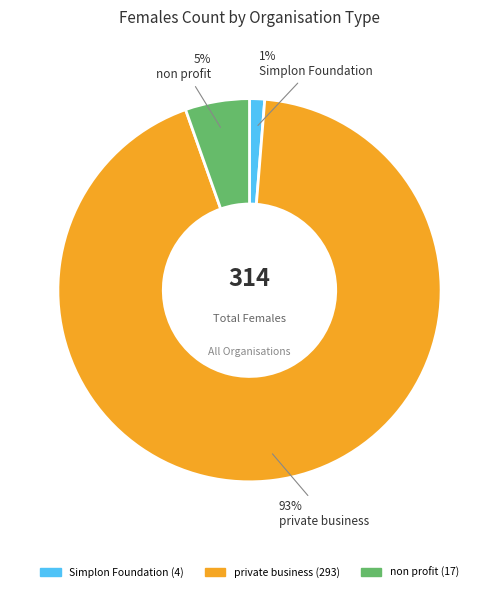

Is there a majority slice in this chart?

Yes